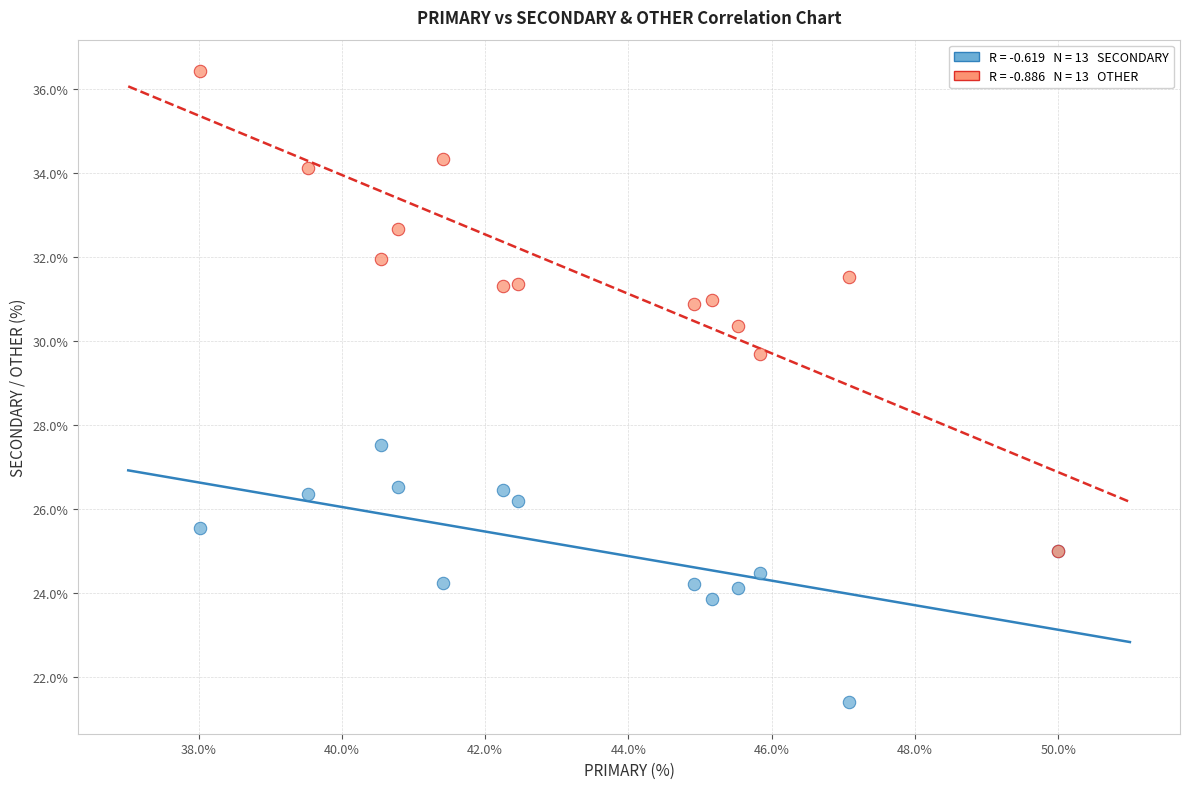

Across all series, what Y value is closest to 28?

27.5